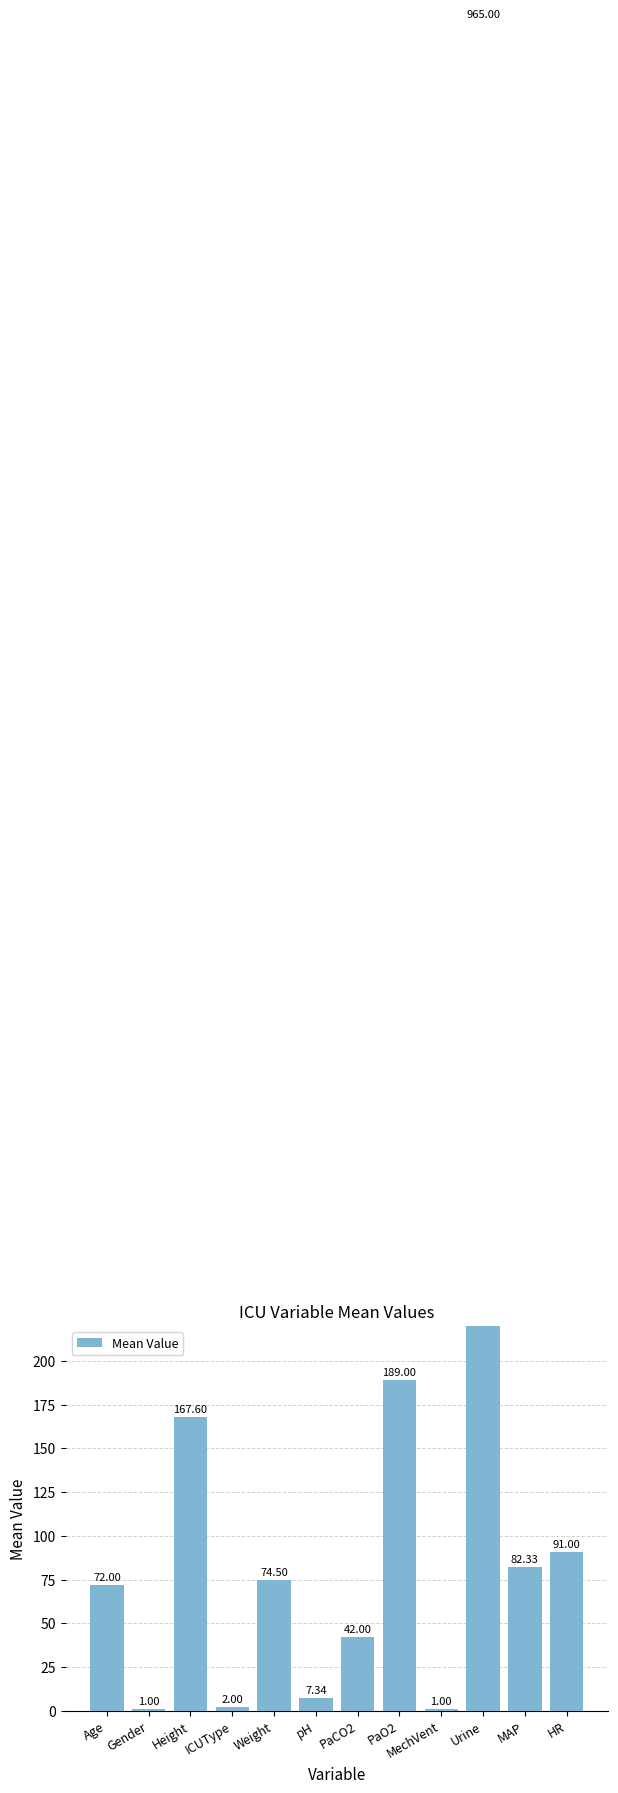

What is the value of the 8th bar from the left?

189.0